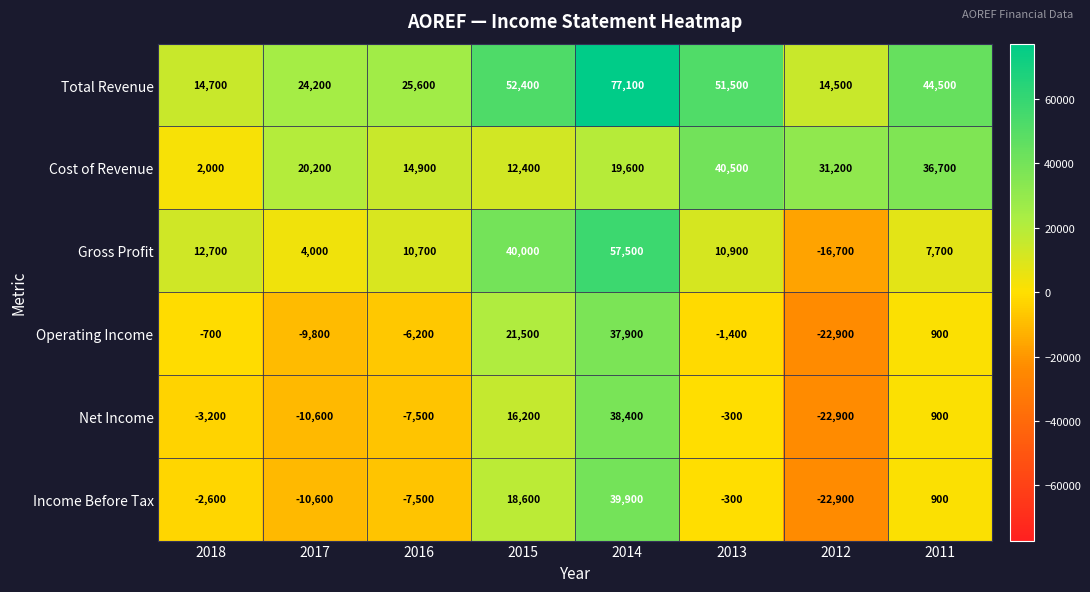

What is the spread (max minus min) of values at 2011?

43600